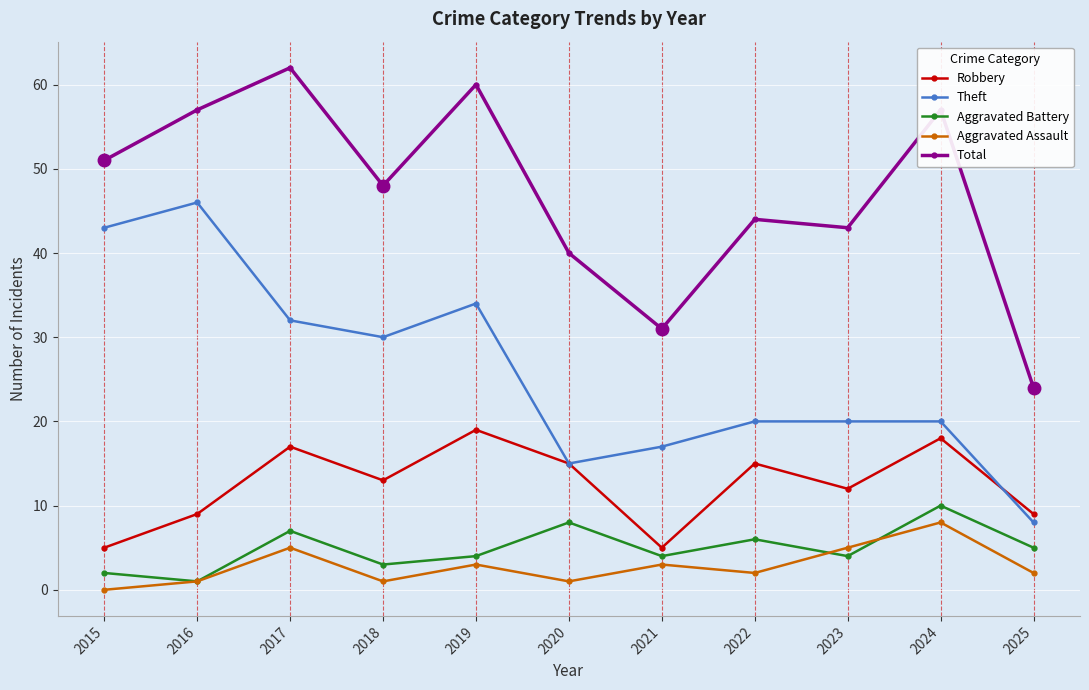

Reading left to right, what are all the values shown in this chart?

Robbery: 2015=5	2016=9	2017=17	2018=13	2019=19	2020=15	2021=5	2022=15	2023=12	2024=18	2025=9
Theft: 2015=43	2016=46	2017=32	2018=30	2019=34	2020=15	2021=17	2022=20	2023=20	2024=20	2025=8
Aggravated Battery: 2015=2	2016=1	2017=7	2018=3	2019=4	2020=8	2021=4	2022=6	2023=4	2024=10	2025=5
Aggravated Assault: 2015=0	2016=1	2017=5	2018=1	2019=3	2020=1	2021=3	2022=2	2023=5	2024=8	2025=2
Total: 2015=51	2016=57	2017=62	2018=48	2019=60	2020=40	2021=31	2022=44	2023=43	2024=57	2025=24